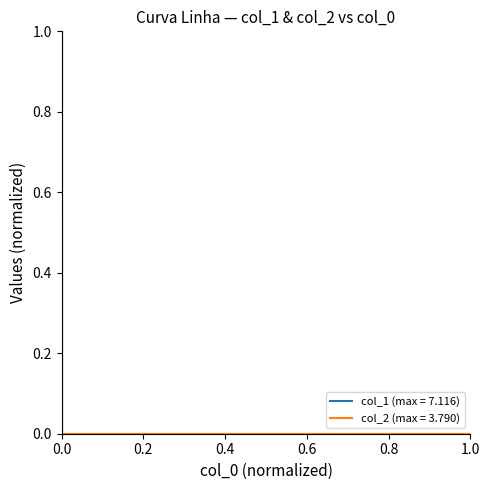

The value of col_2 at 1.0 is 0.0. True or false?

True